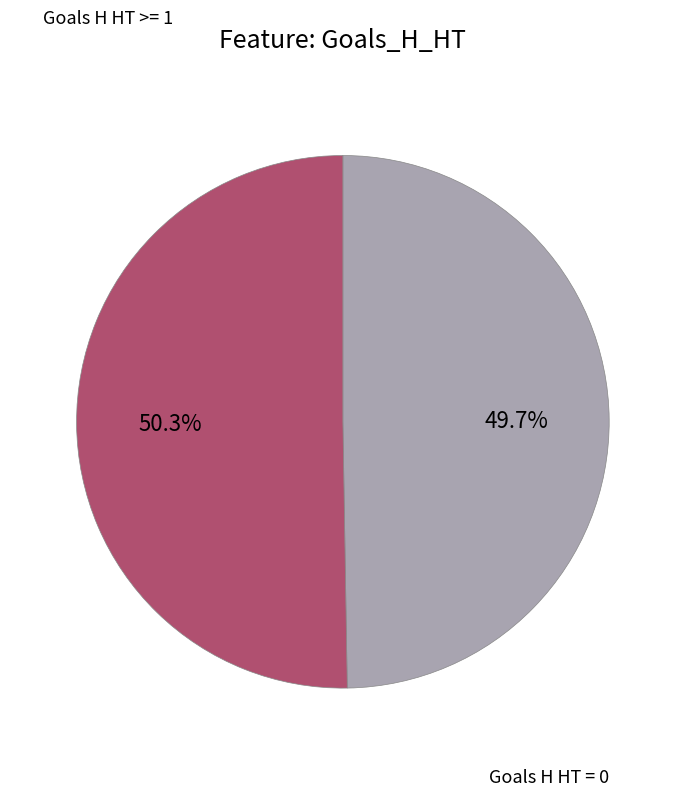

Is there any slice that represents more than half of the pie?

Yes